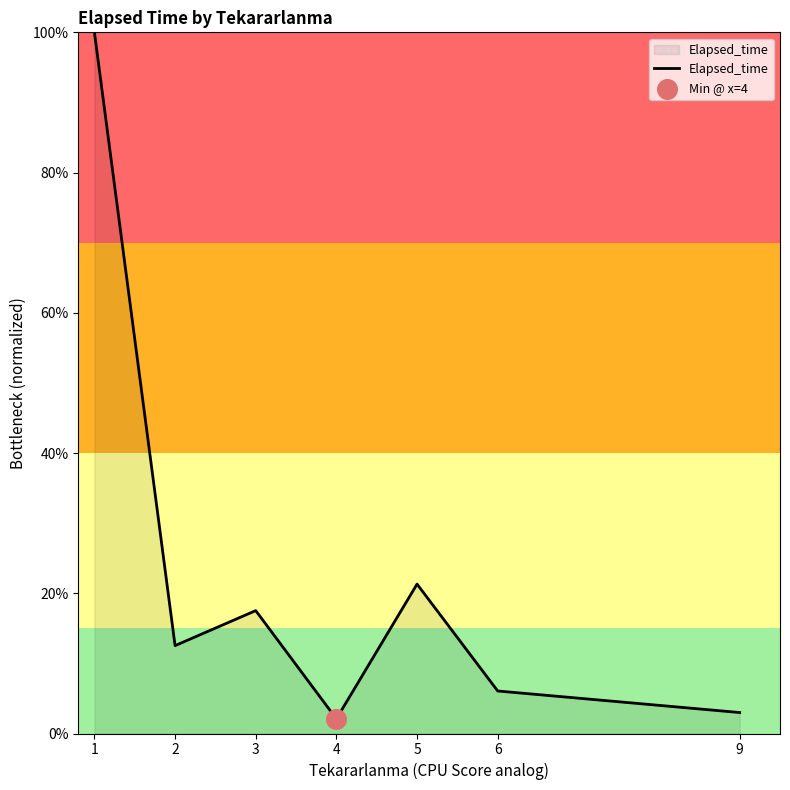

Approximately how many times larger is the value at 3 compared to 1?

0.2